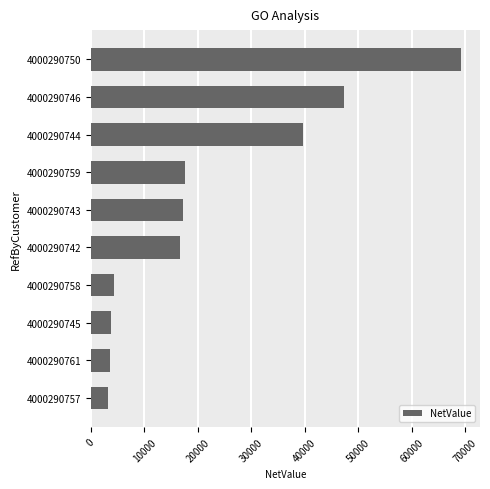

Where is the data nearest to the value 36299?

4000290744